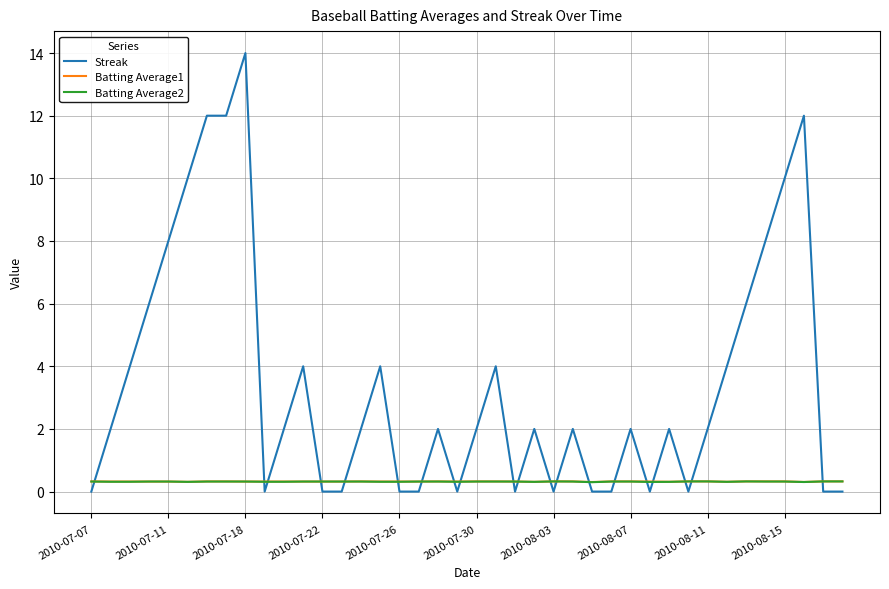

Which series ends up on top after the final intersection of Batting Average1 and Streak?

Batting Average1